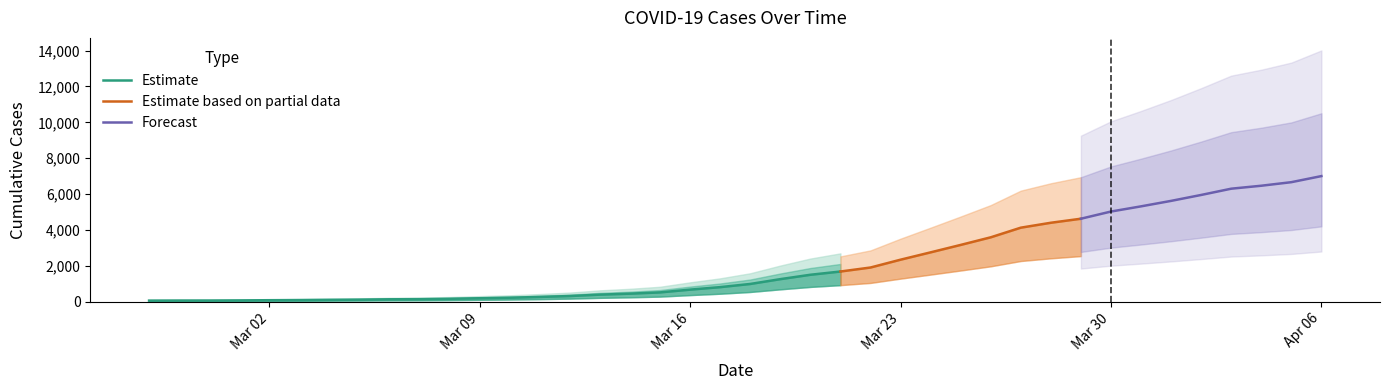

List the labels in order of value, largest first.

2020-04-06, 2020-04-05, 2020-04-04, 2020-04-03, 2020-04-02, 2020-04-01, 2020-03-31, 2020-03-30, 2020-03-29, 2020-03-28, 2020-03-27, 2020-03-26, 2020-03-25, 2020-03-24, 2020-03-23, 2020-03-22, 2020-03-21, 2020-03-20, 2020-03-19, 2020-03-18, 2020-03-17, 2020-03-16, 2020-03-15, 2020-03-14, 2020-03-13, 2020-03-12, 2020-03-11, 2020-03-10, 2020-03-09, 2020-03-08, 2020-03-07, 2020-03-06, 2020-03-05, 2020-03-04, 2020-03-03, 2020-03-02, 2020-03-01, 2020-02-29, 2020-02-28, 2020-02-27